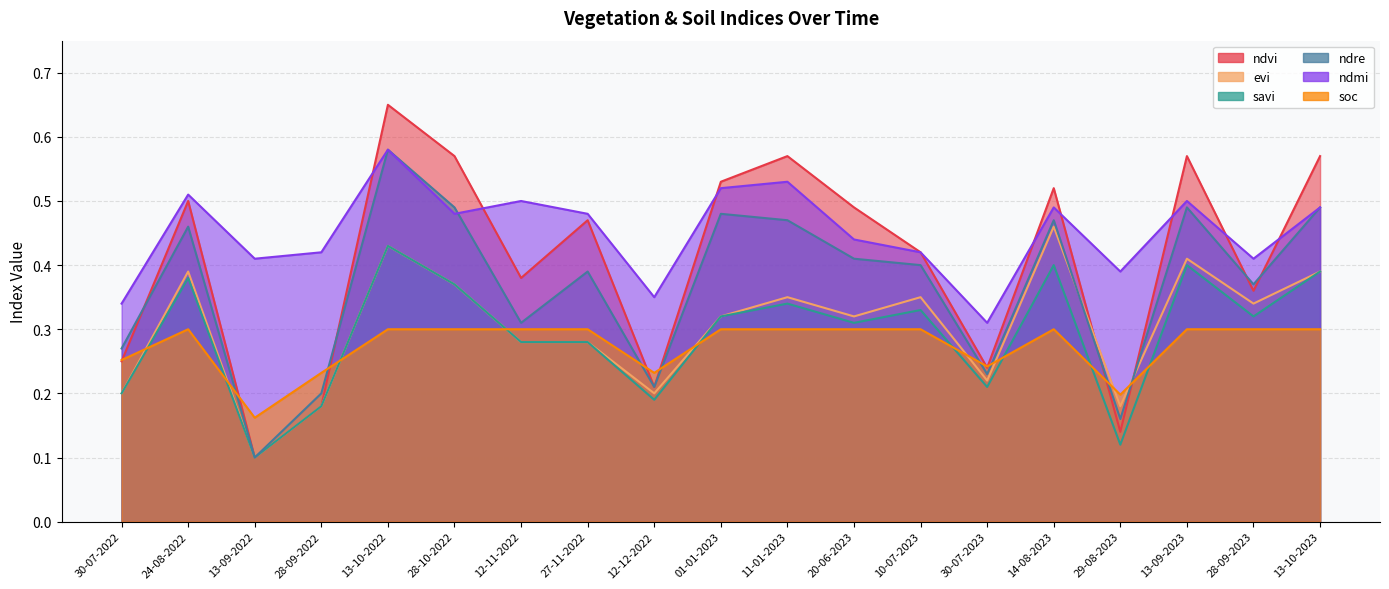

Does the chart have visible grid lines?

Yes